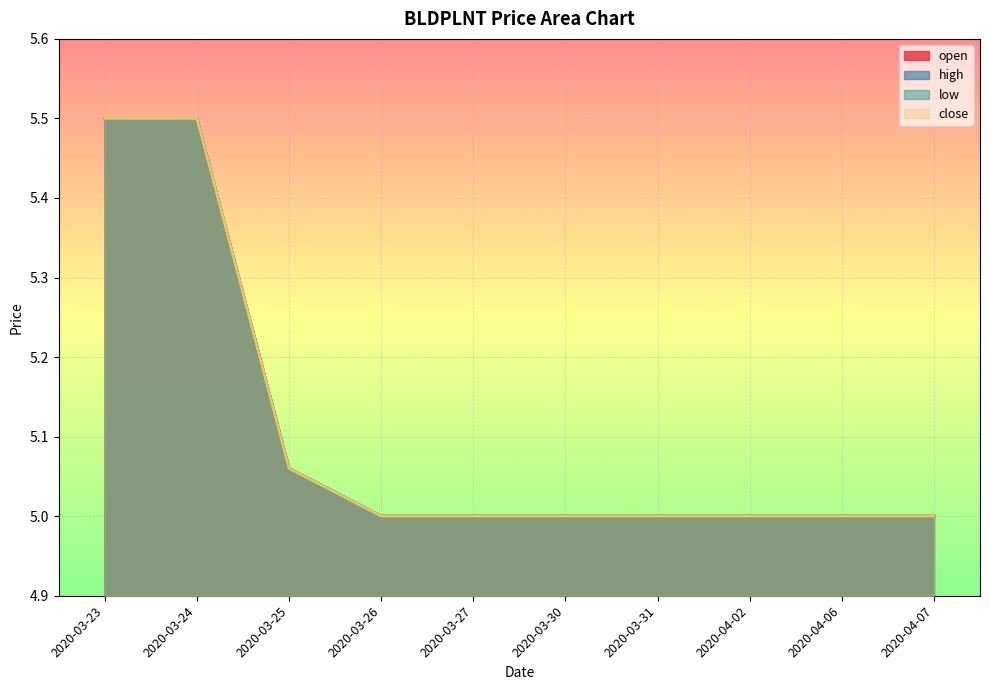

Which category has the lowest value across all series?

2020-03-26